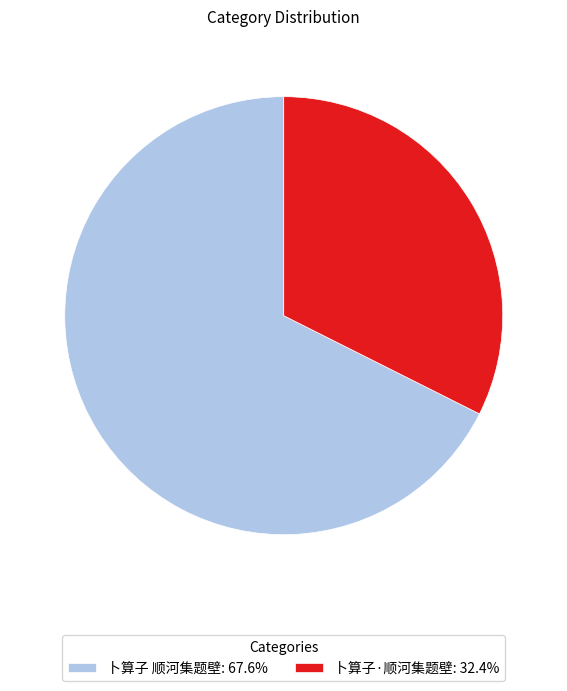

Count the number of slices in the pie.

2